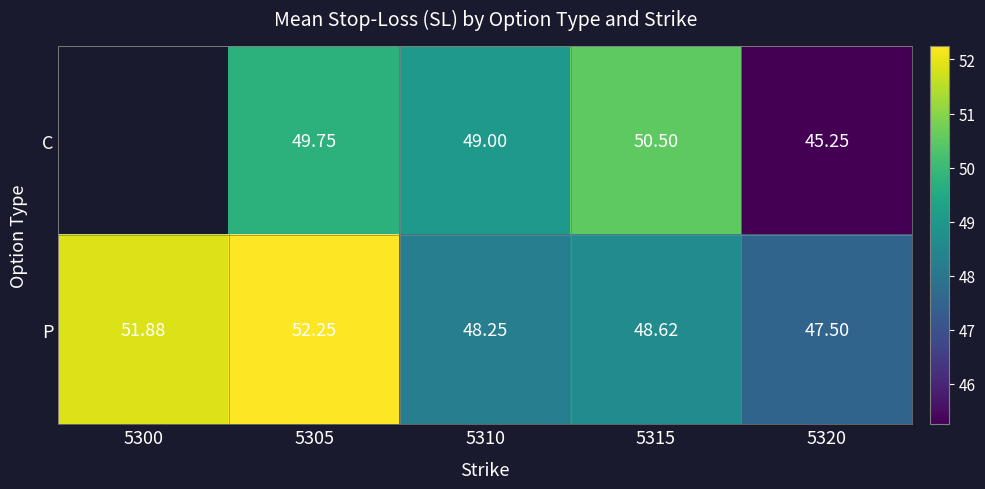

What is the difference between the second highest and second lowest values in the P series?

3.6